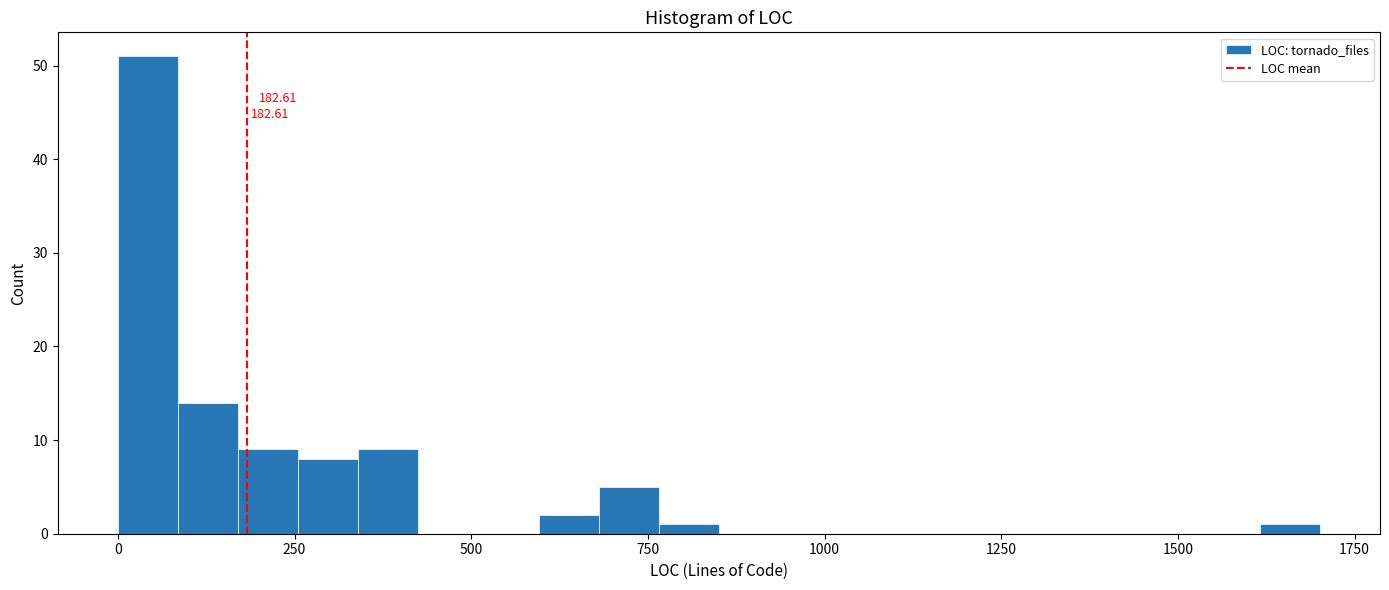

Read against the x-axis, roughly where is the centre of the tallest bar?

50